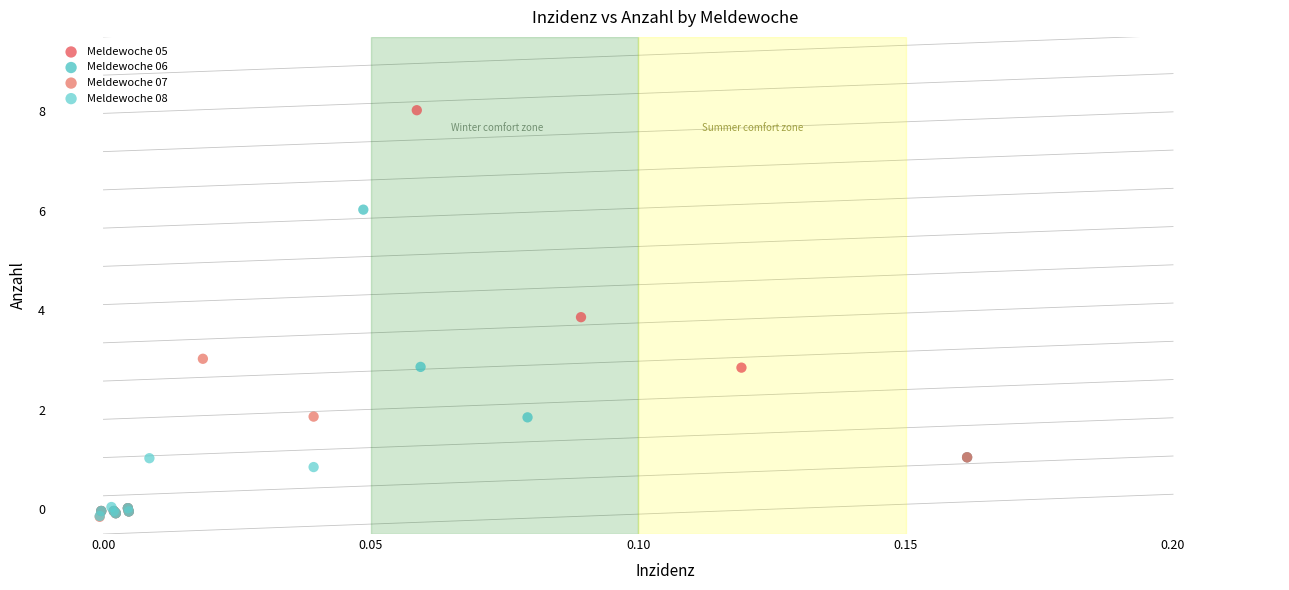

Which series has the widest spread of Y values?

Meldewoche 05